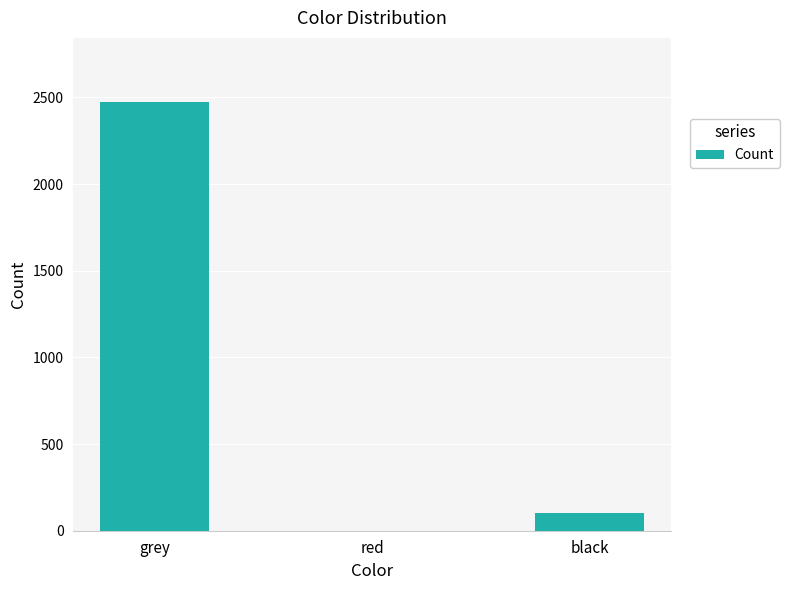

Where is the data nearest to the value 1236?

black